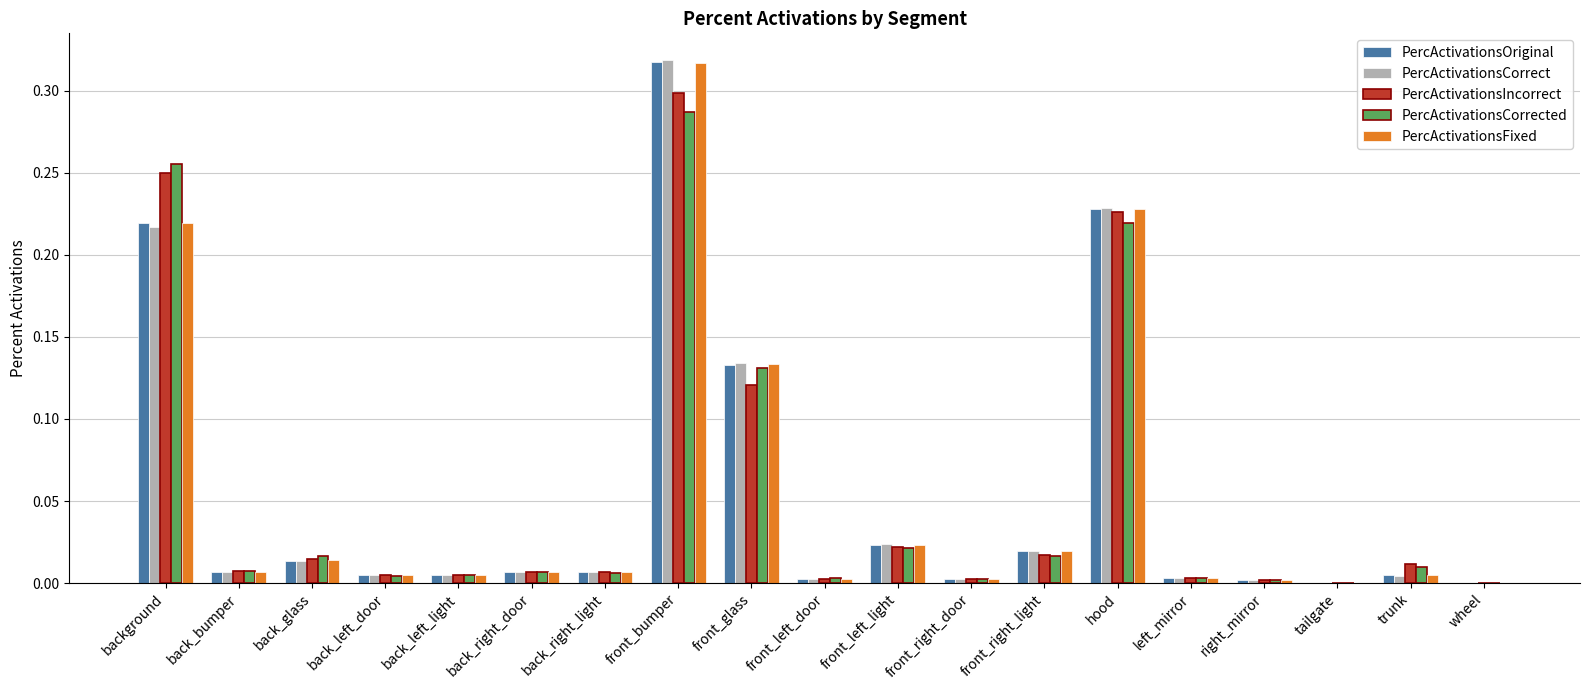

What is the total value across all series at front_bumper?

1.5